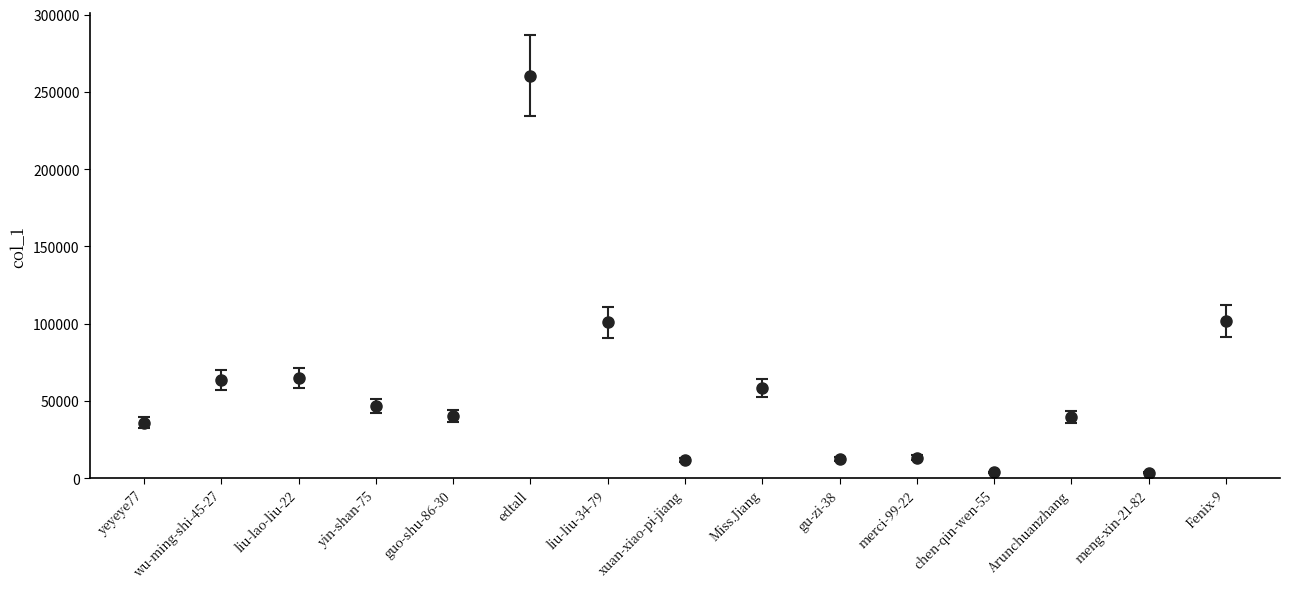

What is the difference between the maximum and minimum values?

257094